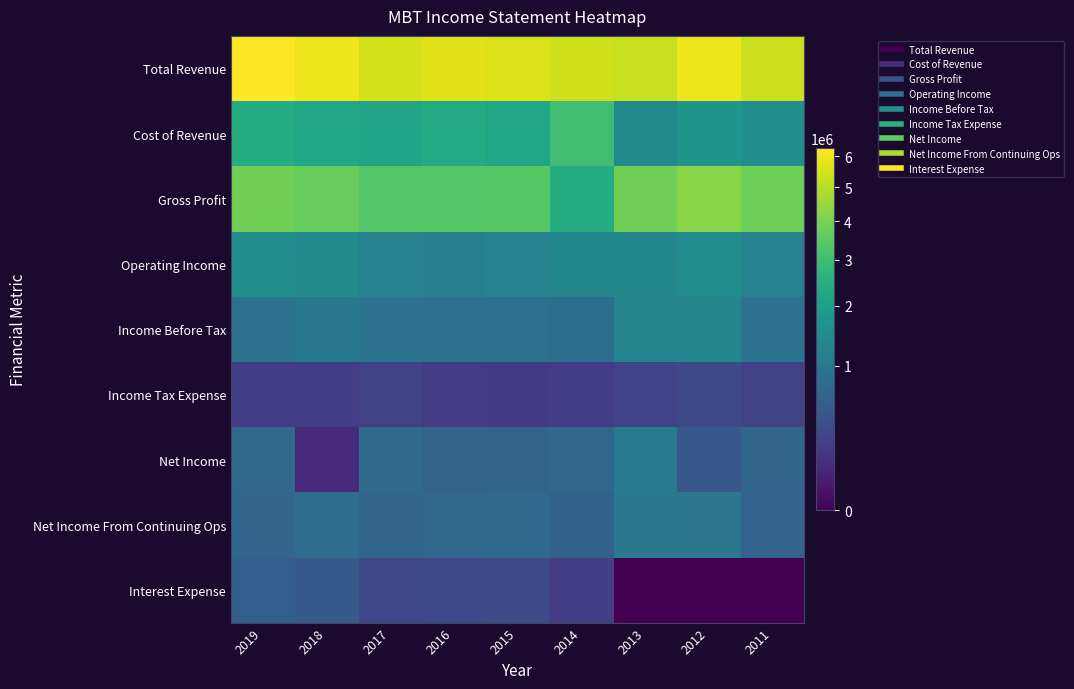

What is the total value across all series at 2014?

14660000